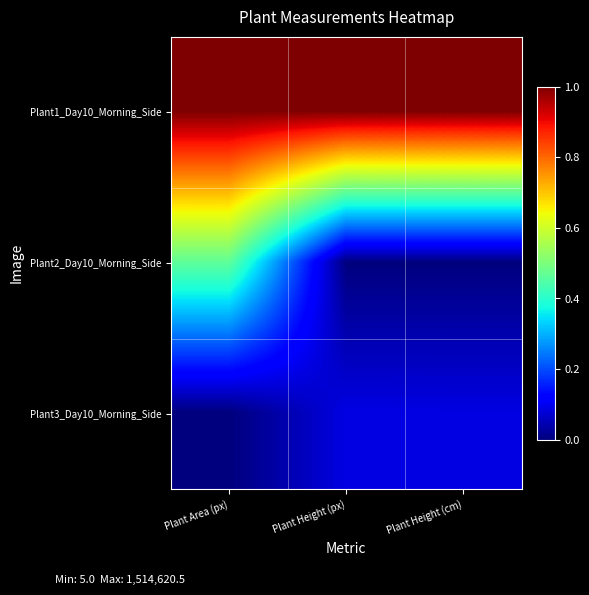

Reading left to right, what are all the values shown in this chart?

Plant1_Day10_Morning_Side: Plant Area (px)=1.0	Plant Height (px)=1.0	Plant Height (cm)=1.0
Plant2_Day10_Morning_Side: Plant Area (px)=0.5	Plant Height (px)=0.0	Plant Height (cm)=0.0
Plant3_Day10_Morning_Side: Plant Area (px)=0.0	Plant Height (px)=0.1	Plant Height (cm)=0.1